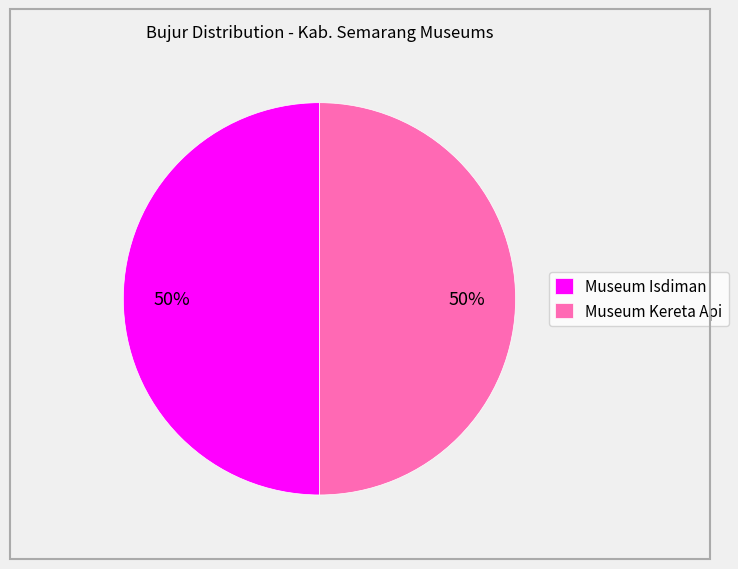

True or false: Museum Isdiman accounts for 42% of the total.

False